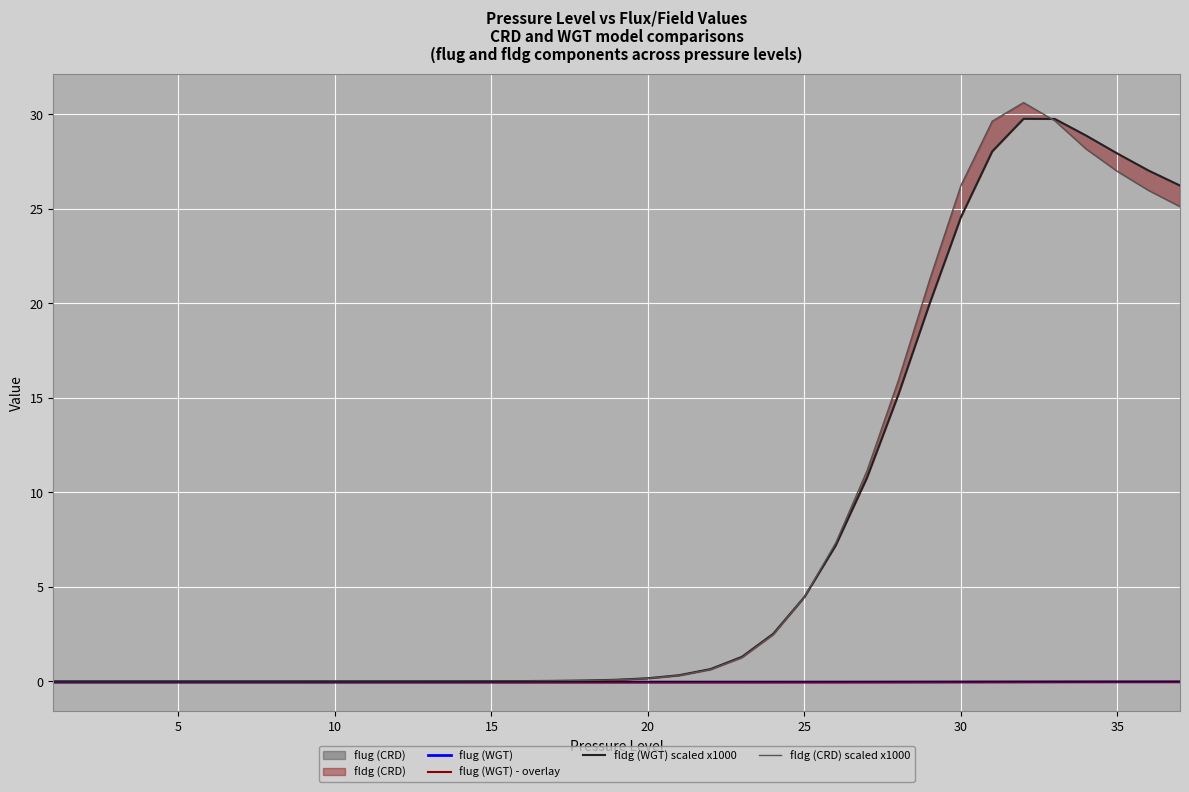

True or false: fldg (WGT) scaled x1000 has more than 2 interior local peaks.

False